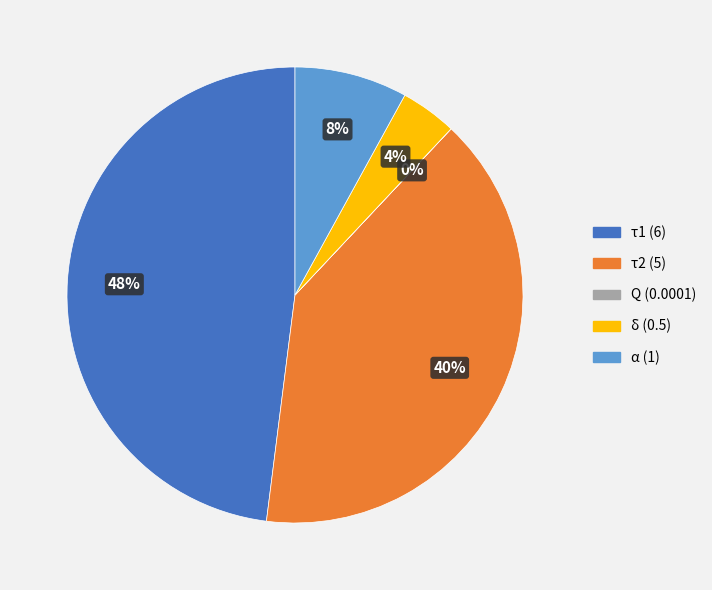

Is there any slice that represents more than half of the pie?

No